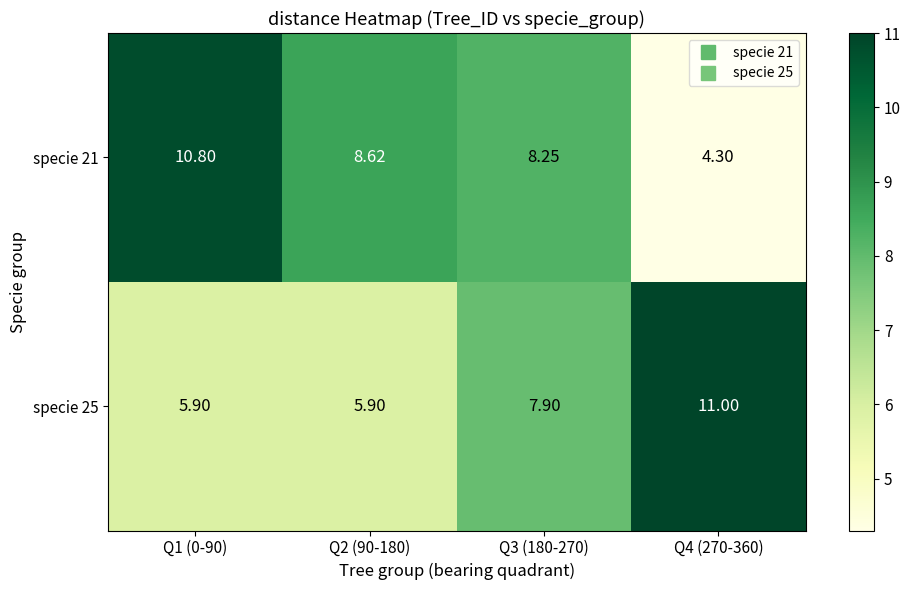

Is the value of specie 21 at Q4 (270-360) greater than the value of specie 25 at Q3 (180-270)?

No